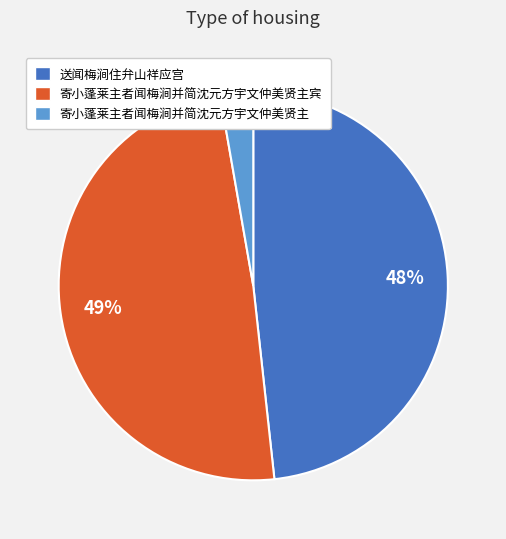

How many slices are in this pie chart?

3